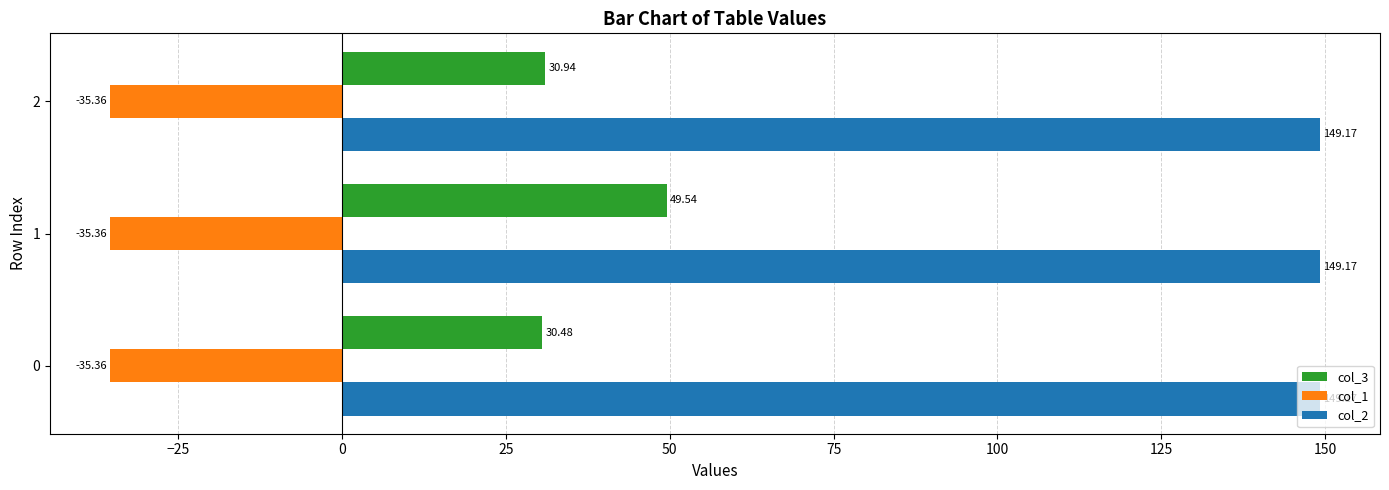

Count the number of data series in this chart.

3